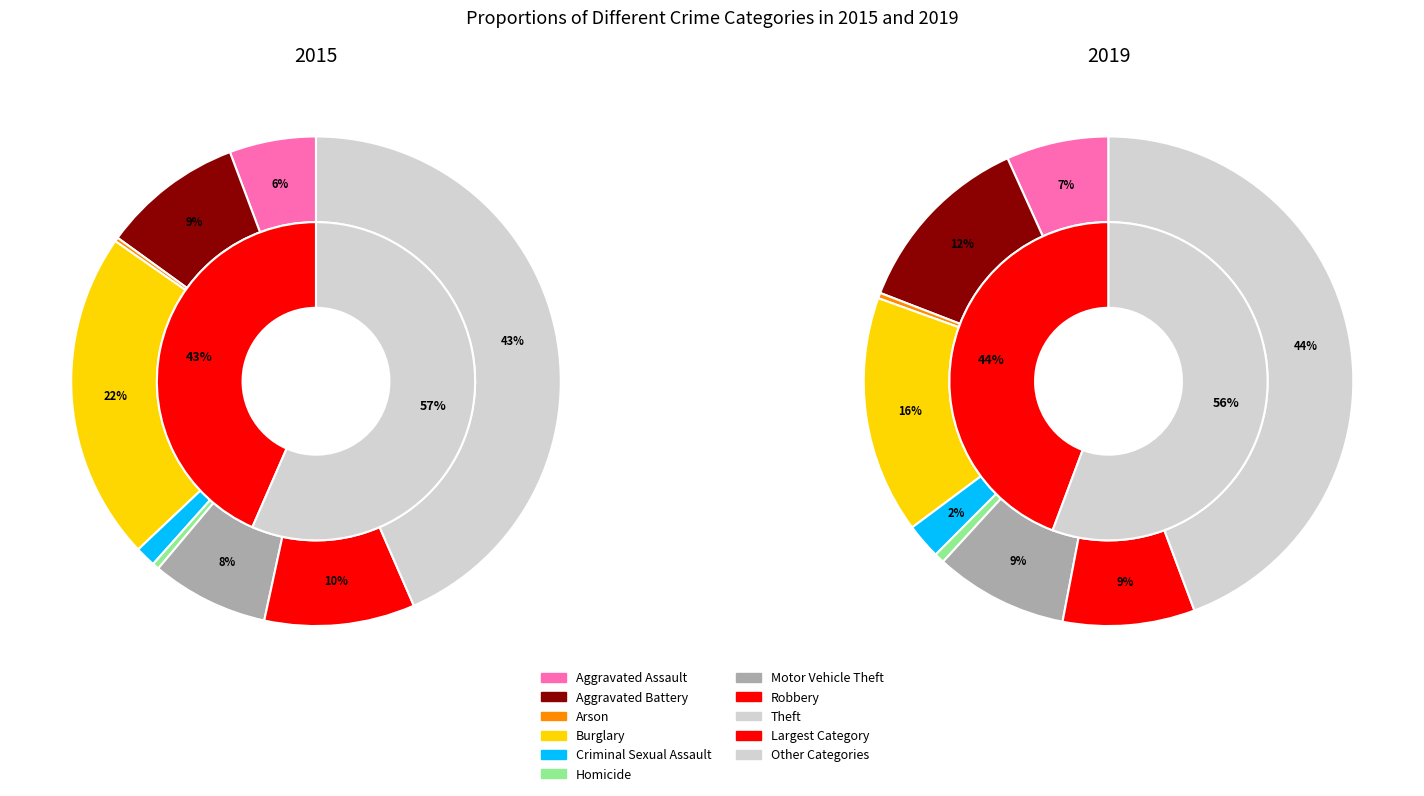

Count the number of slices in the pie.

9